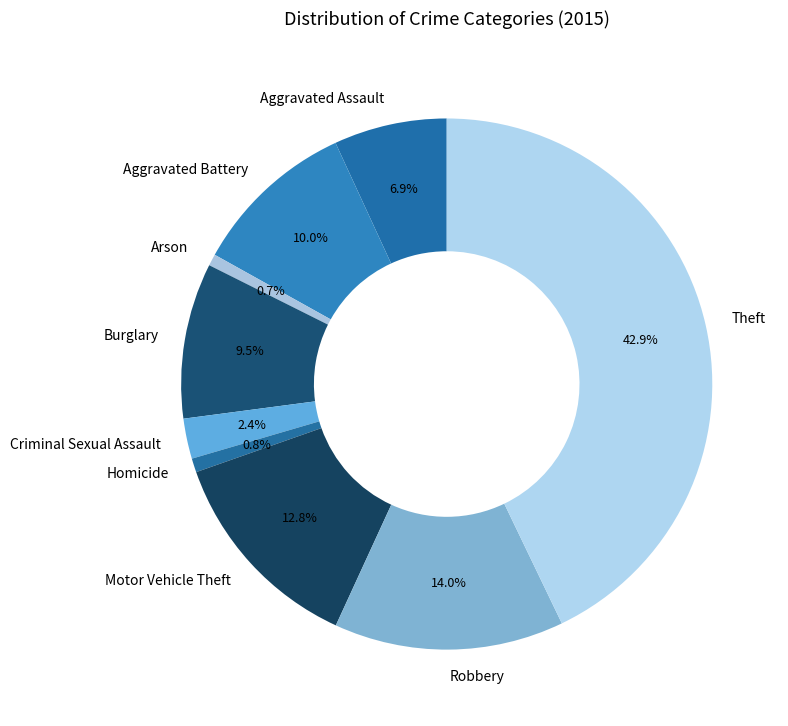

Which slice is the largest?

Theft